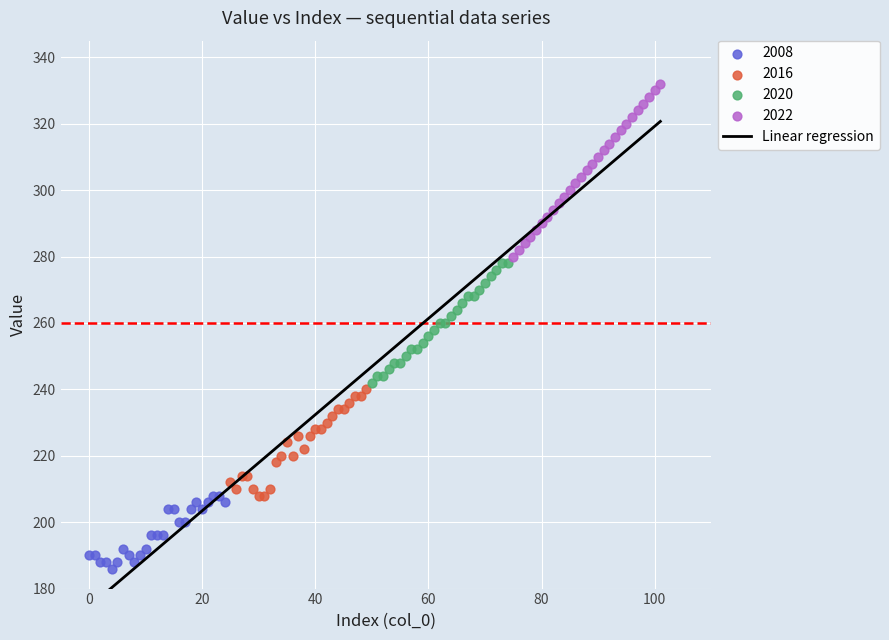

Which series reaches the maximum Y coordinate?

2022